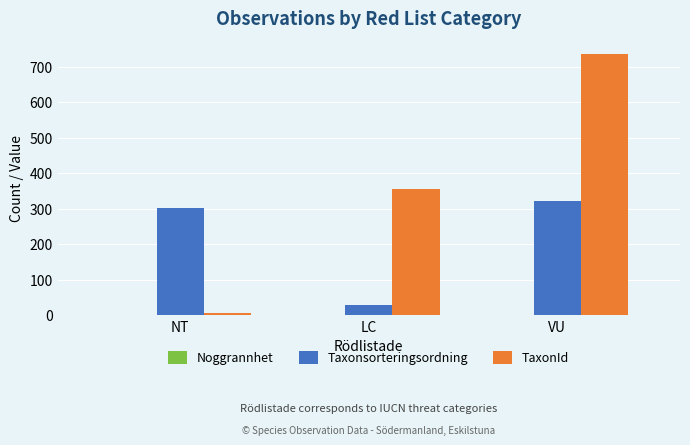

Which category has the highest value across all series?

VU